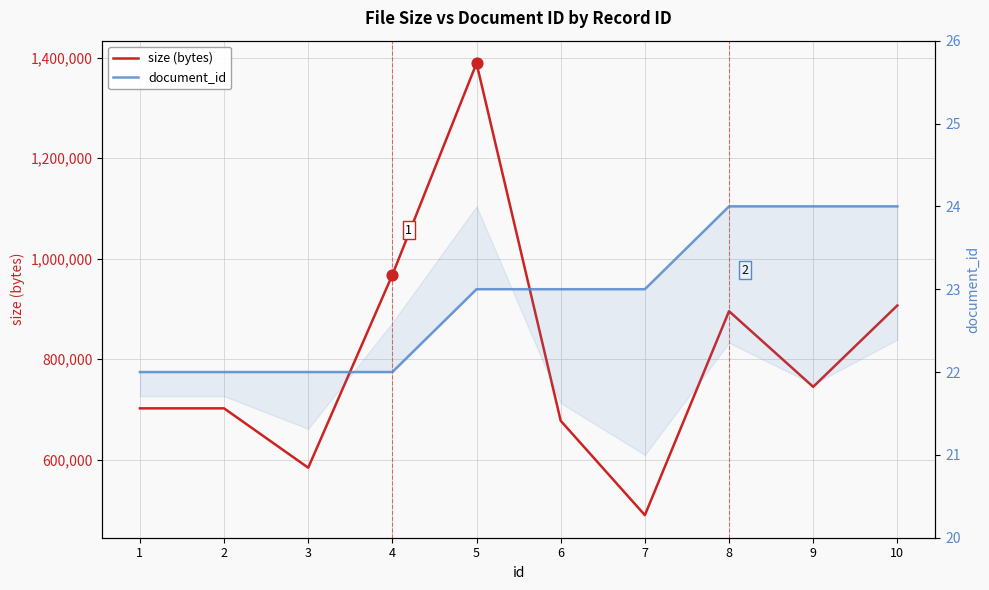

Is the value of document_id at 10 greater than the value of size (bytes) at 3?

No